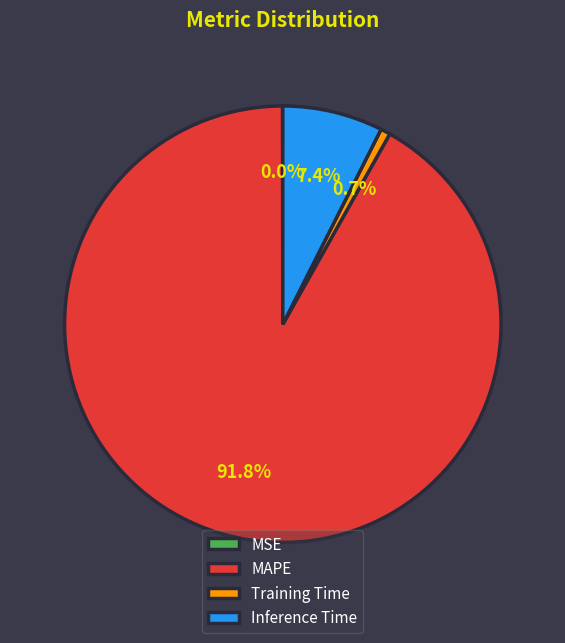

Which slice is the largest?

MAPE